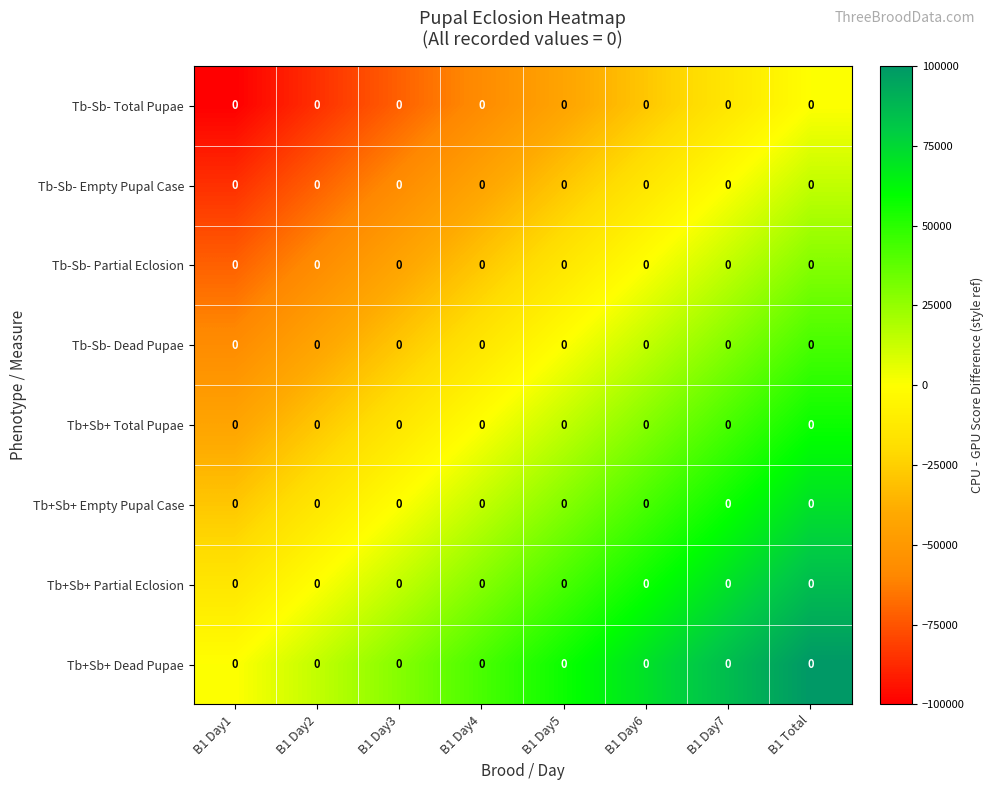

Which series has the largest range (max minus min)?

Tb-Sb- Total Pupae